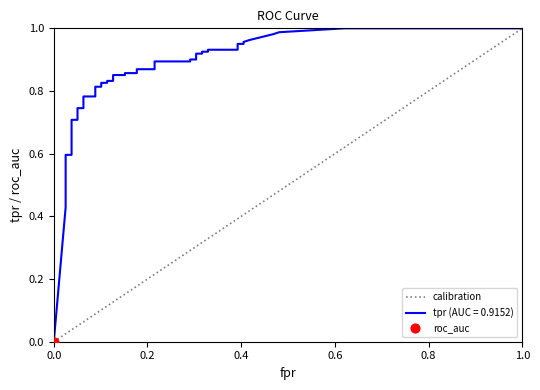

Between 0.0 and 1.0, which is larger?

1.0